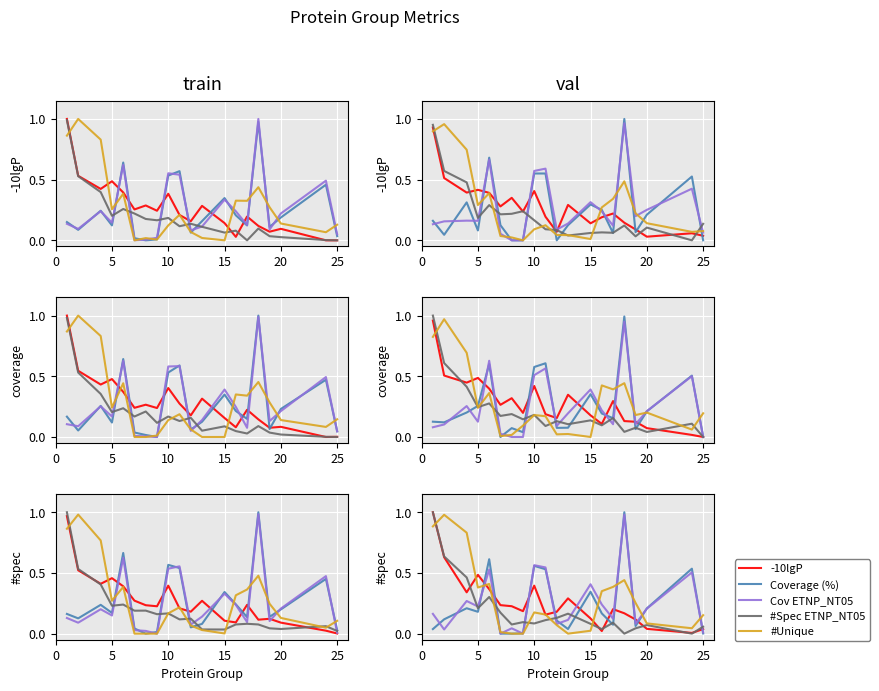

The -10lgP series shows 0.1 at 20. True or false?

False